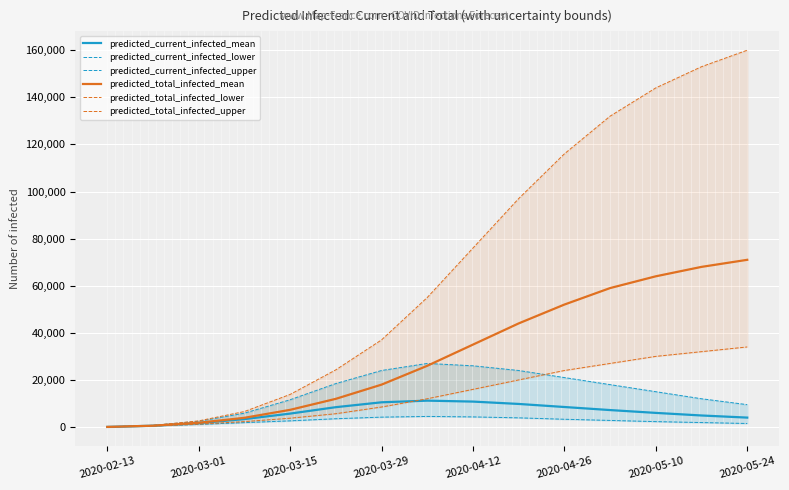

What is the greatest value displayed?

160000